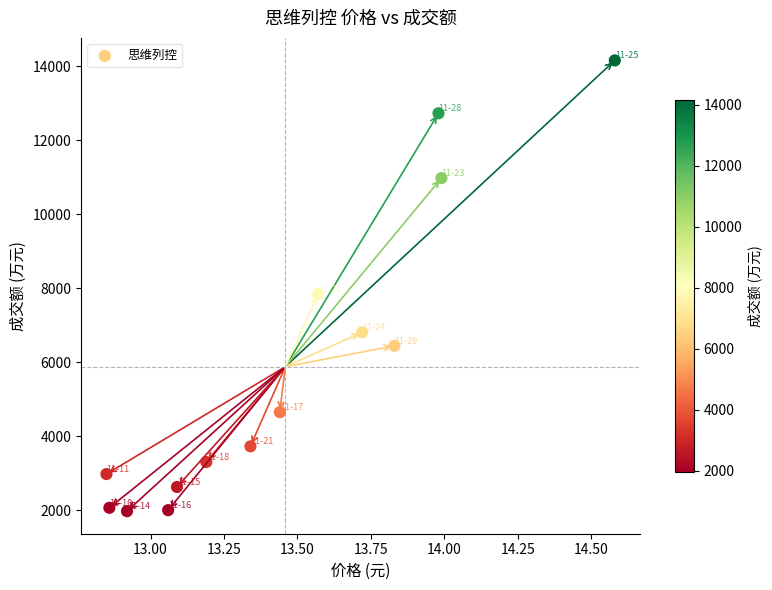

What Y value in the scatter plot is closest to 8065?

7848